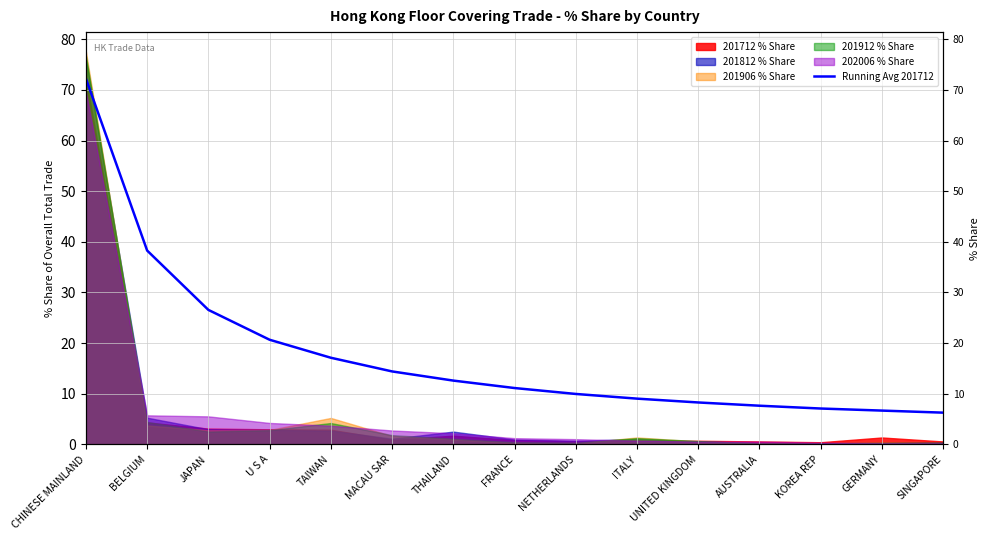

How many values are below 11?

7